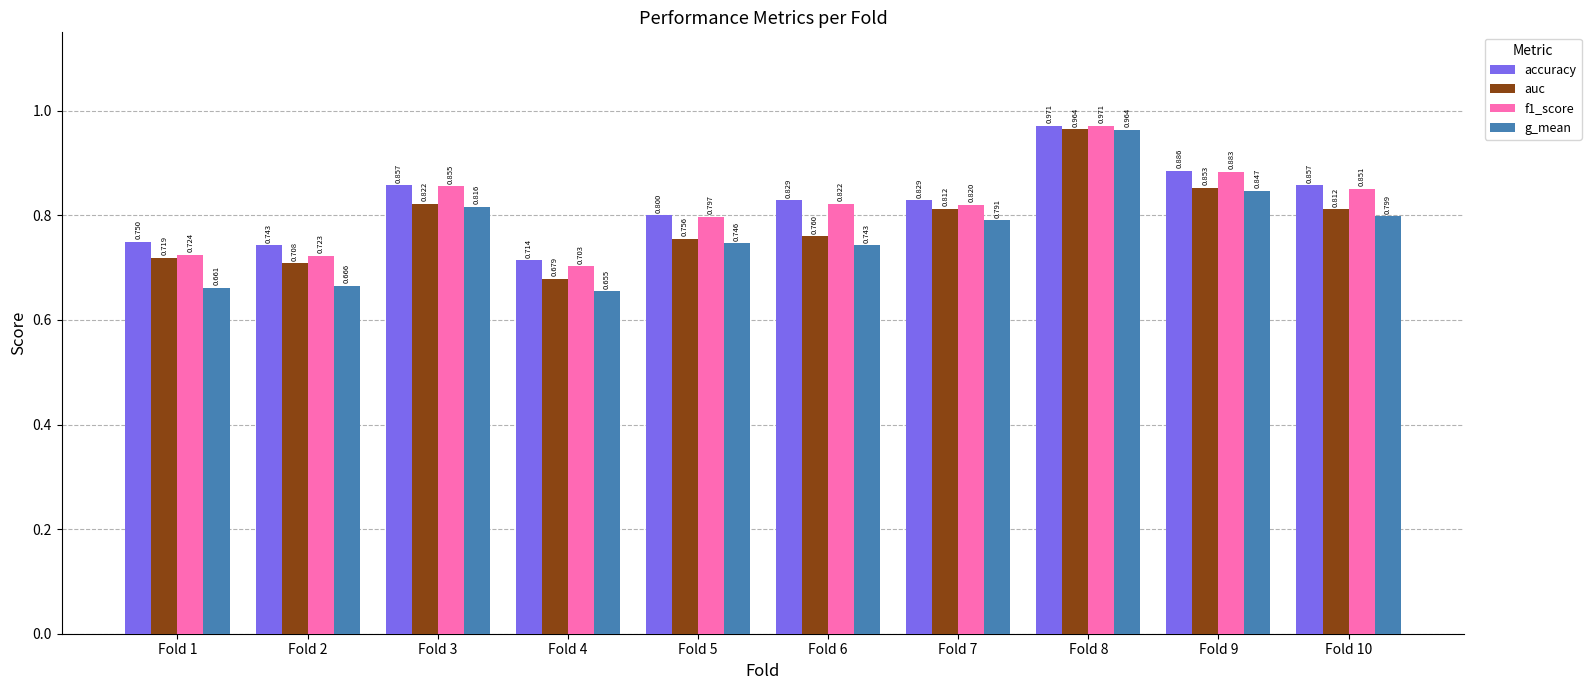

Is the value of g_mean at Fold 5 greater than the value of auc at Fold 8?

No